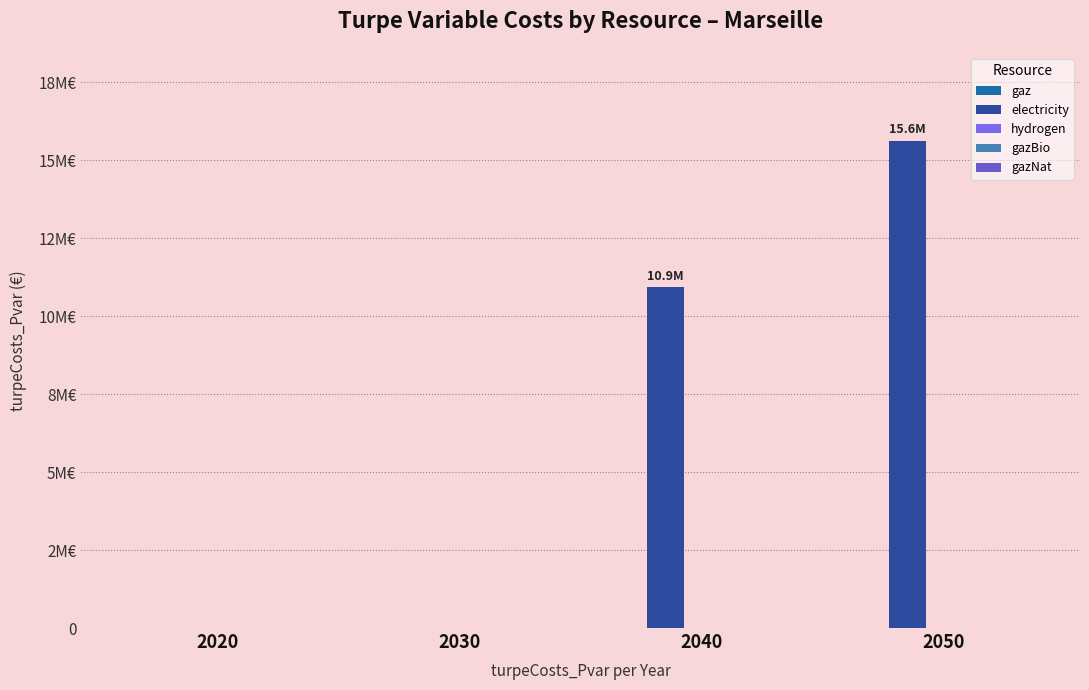

Are the bars horizontal?

No